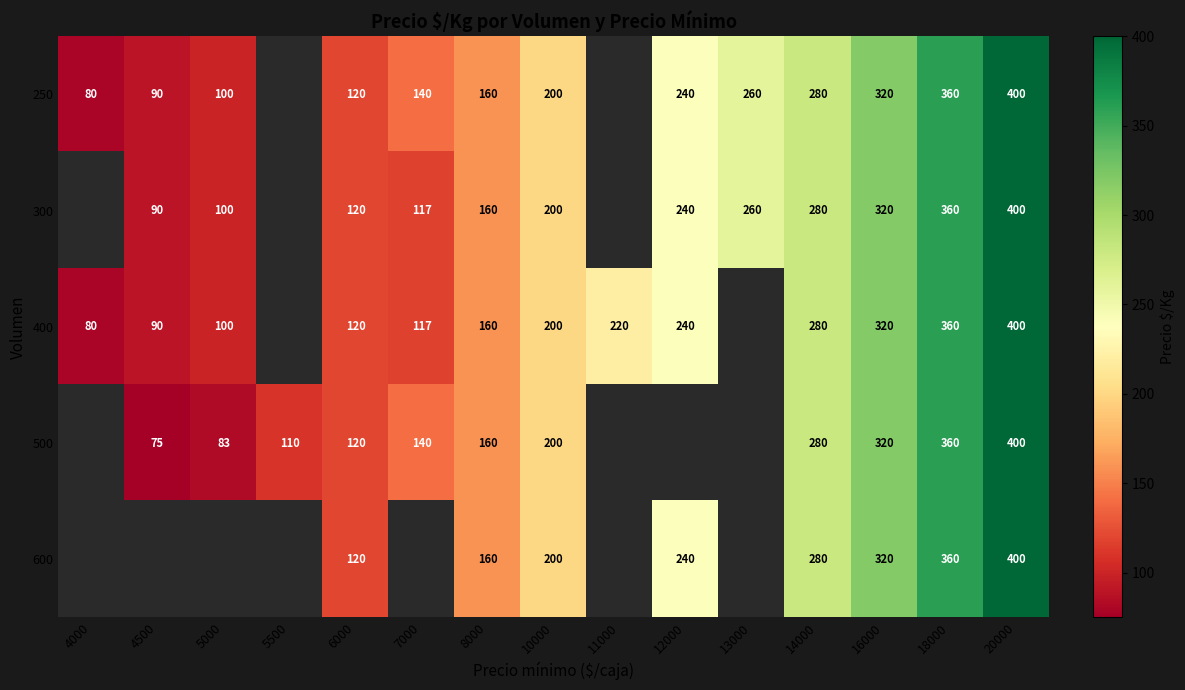

True or false: 500 has a value of 360 at 18000.

True